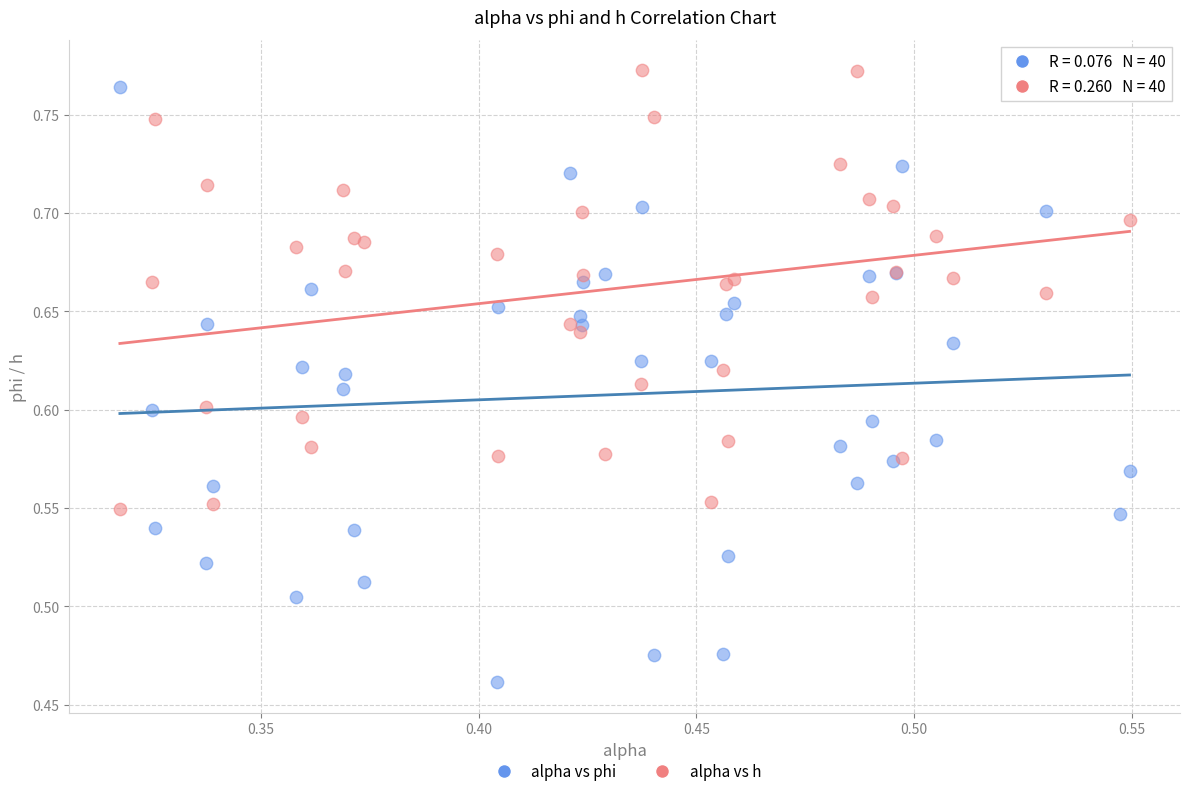

Which series has the largest Y range (max minus min)?

alpha vs phi